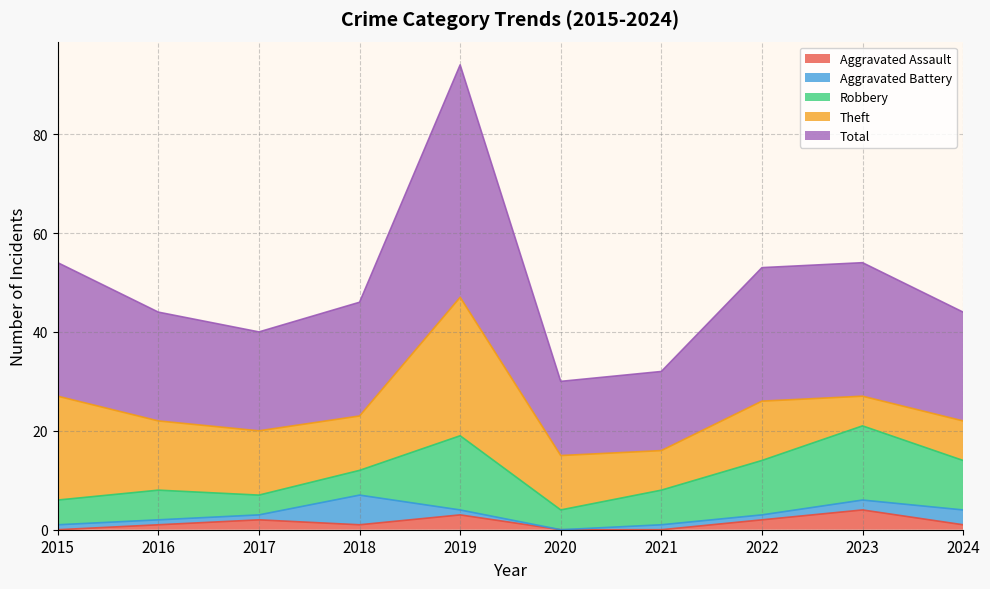

Which category has the highest value across all series?

2019